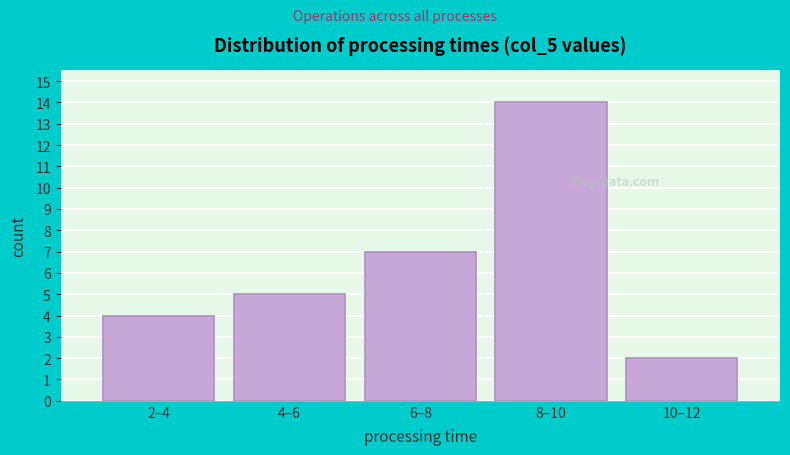

Reading left to right, transcribe all the data shown in this chart.

2–4=4	4–6=5	6–8=7	8–10=14	10–12=2